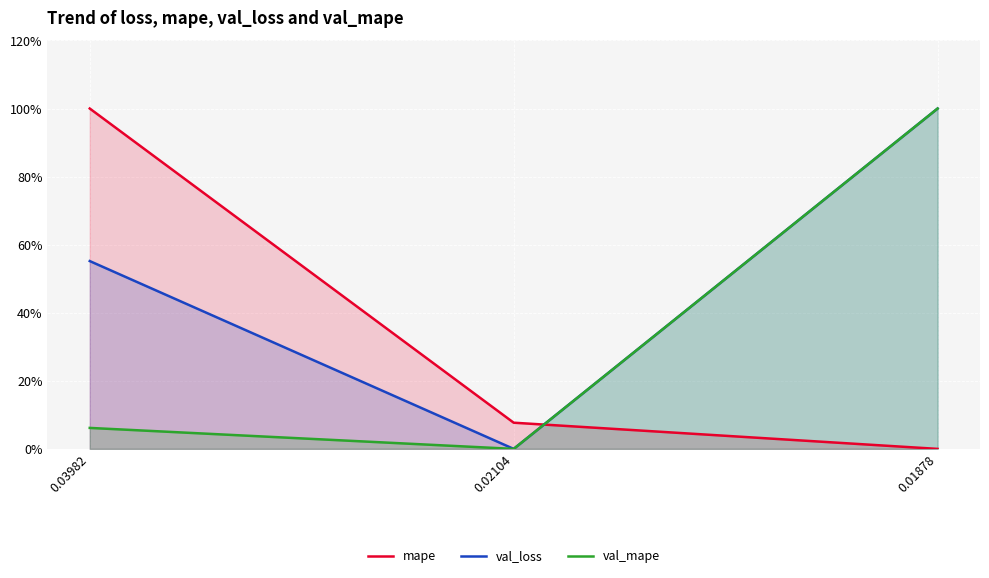

Is the value of mape at 0.02104 greater than the value of val_loss at 0.01878?

No